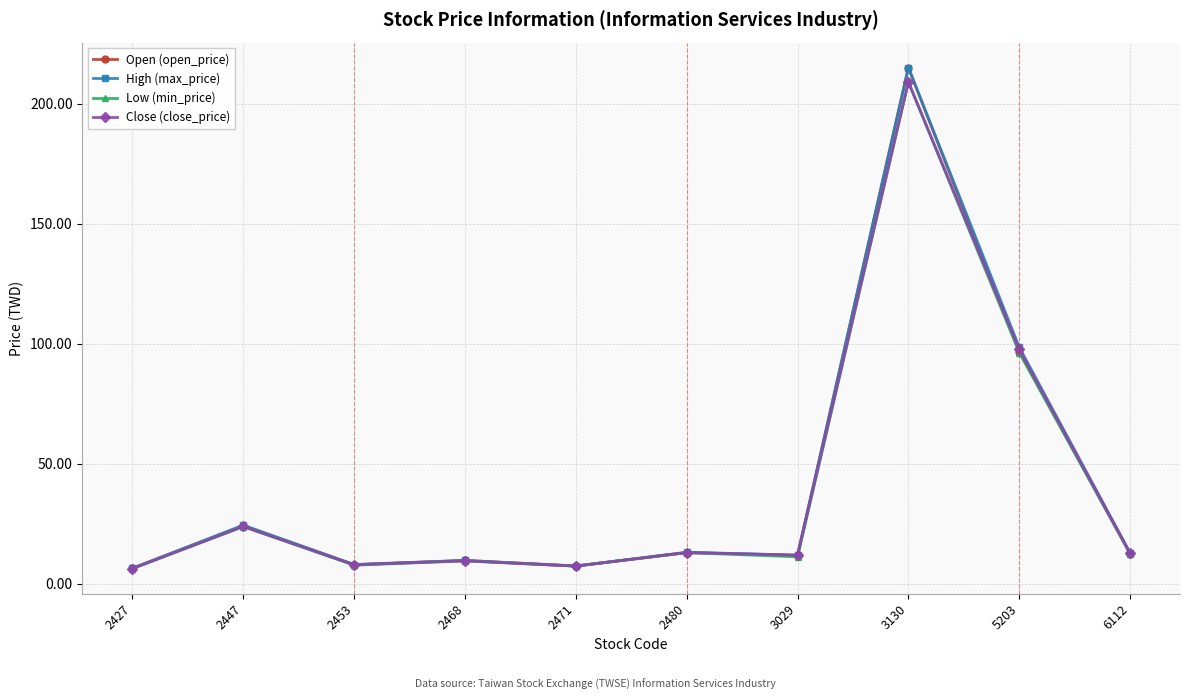

How many lines are shown in the chart?

4